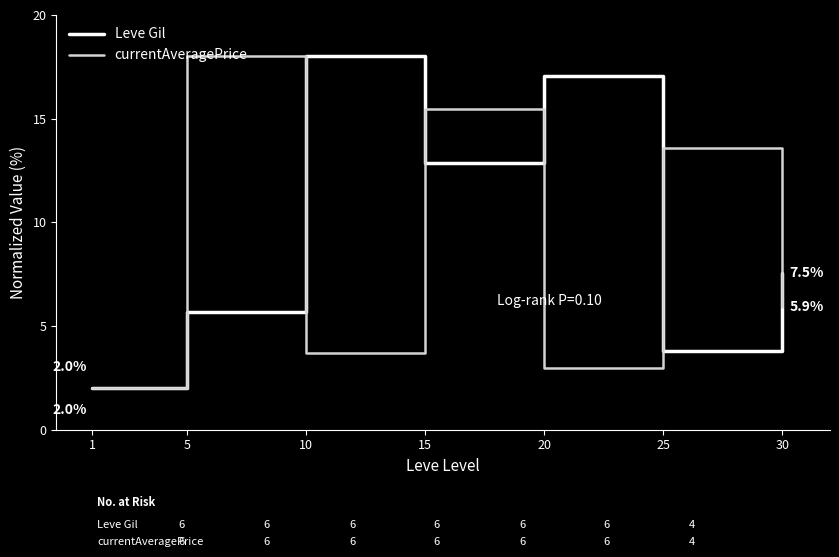

Between 5 and 10, which series saw the biggest shift?

currentAveragePrice